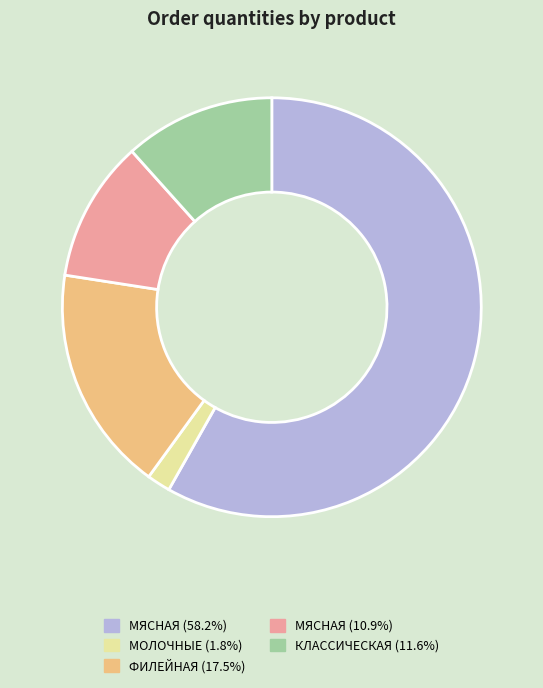

Is there any slice that represents more than half of the pie?

Yes